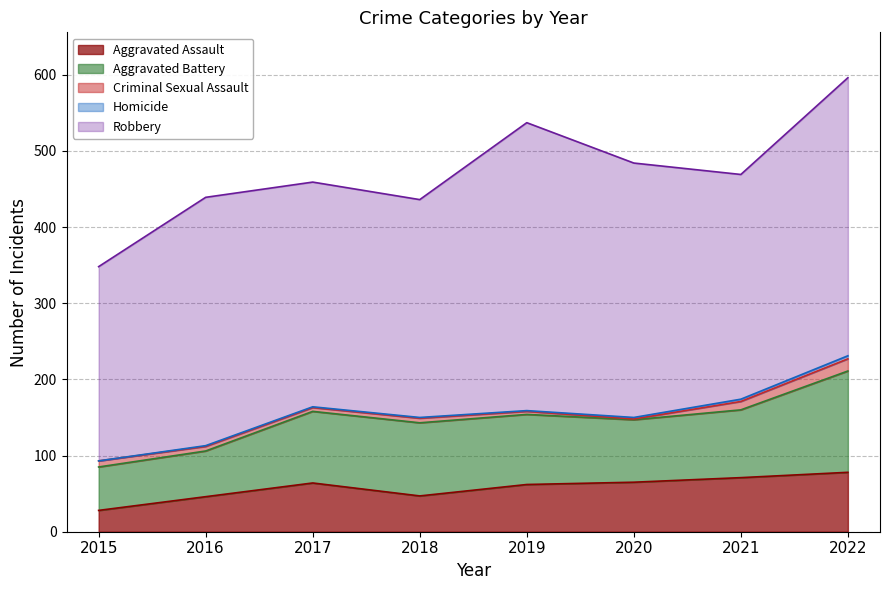

What is the highest value of the Homicide series?

4